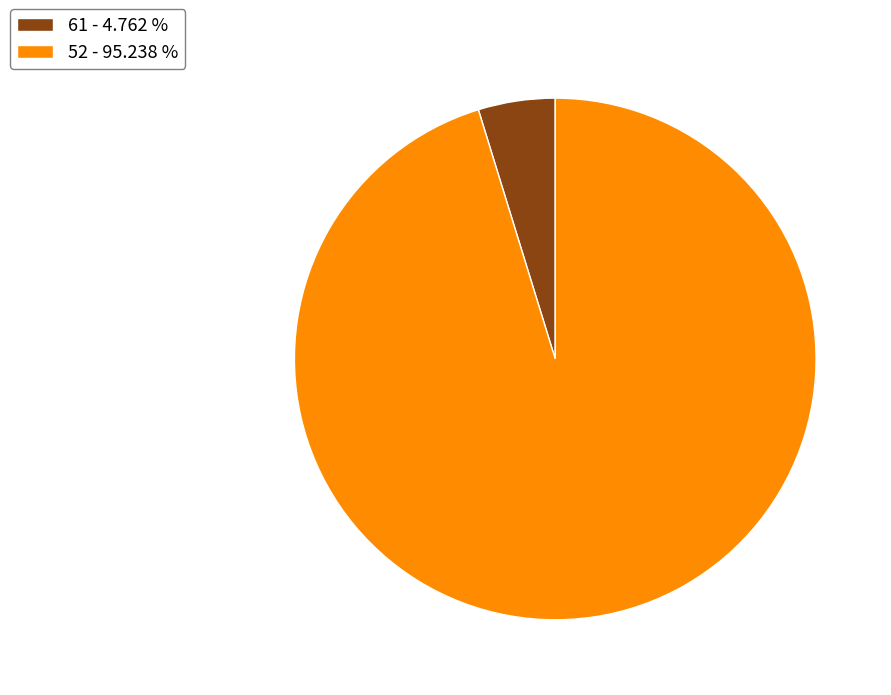

Rank the categories by value from highest to lowest.

52, 61